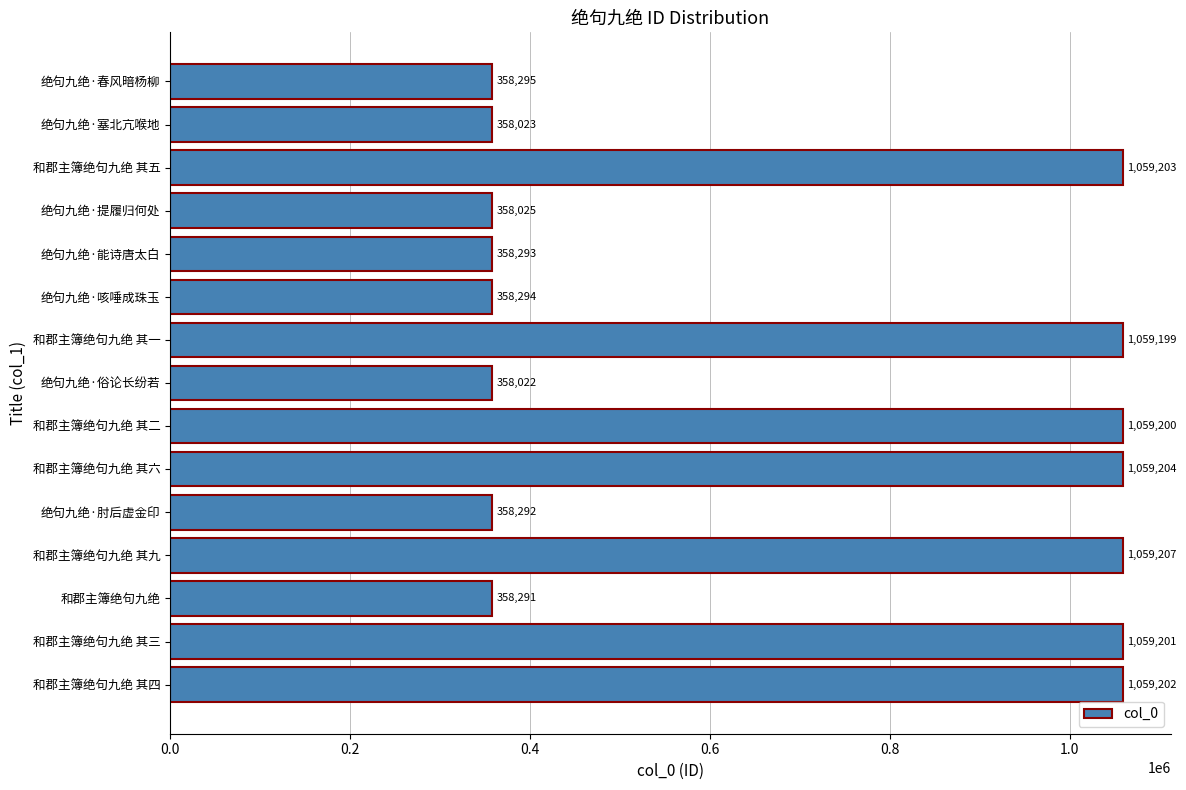

Reading bottom to top, what are all the values shown in this chart?

1059202	1059201	358291	1059207	358292	1059204	1059200	358022	1059199	358294	358293	358025	1059203	358023	358295